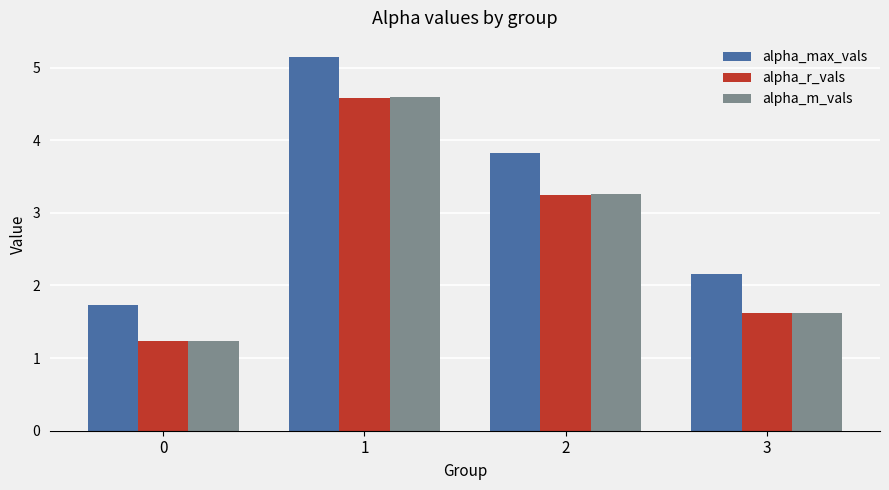

The value of alpha_max_vals at 0 is 1.0. True or false?

False